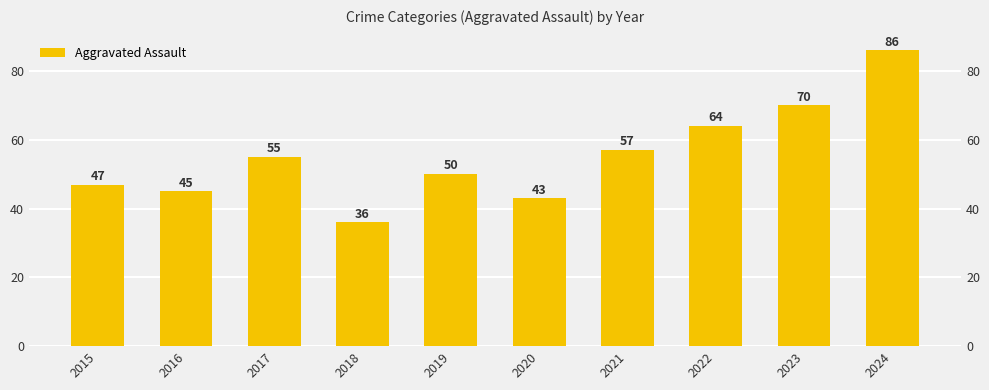

Reading left to right, what are all the values shown in this chart?

2015=47	2016=45	2017=55	2018=36	2019=50	2020=43	2021=57	2022=64	2023=70	2024=86